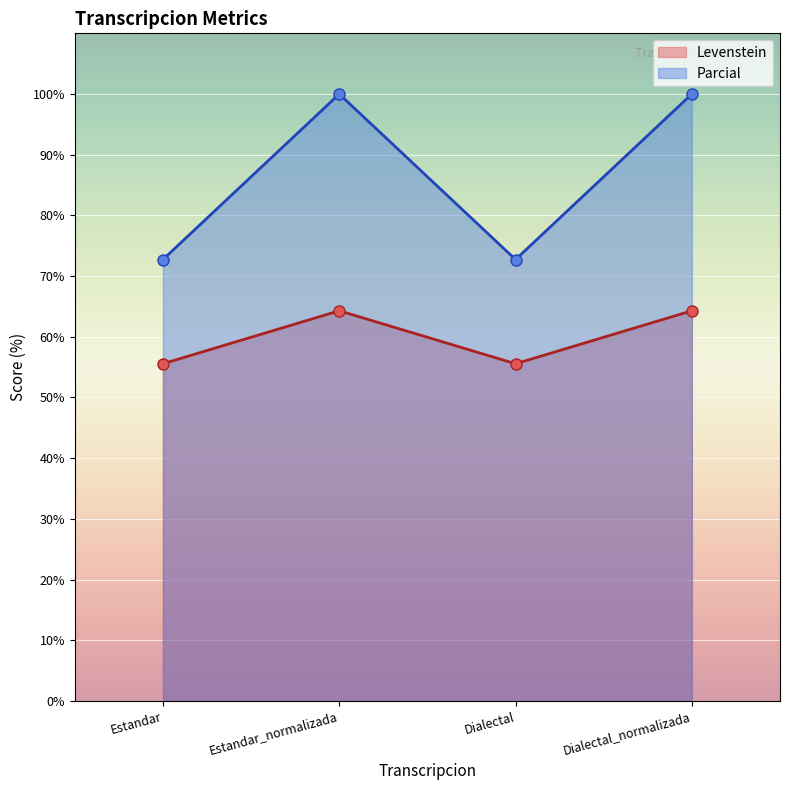

The value of Levenstein at Estandar is 47.1. True or false?

False